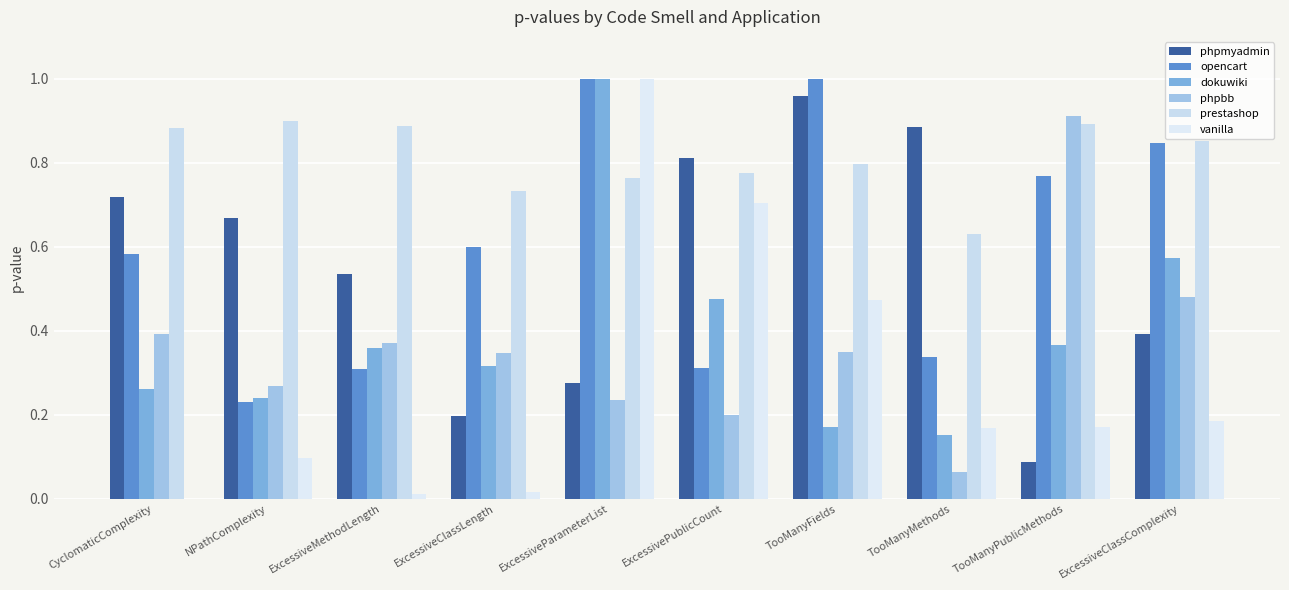

How many distinct data groups are displayed?

6